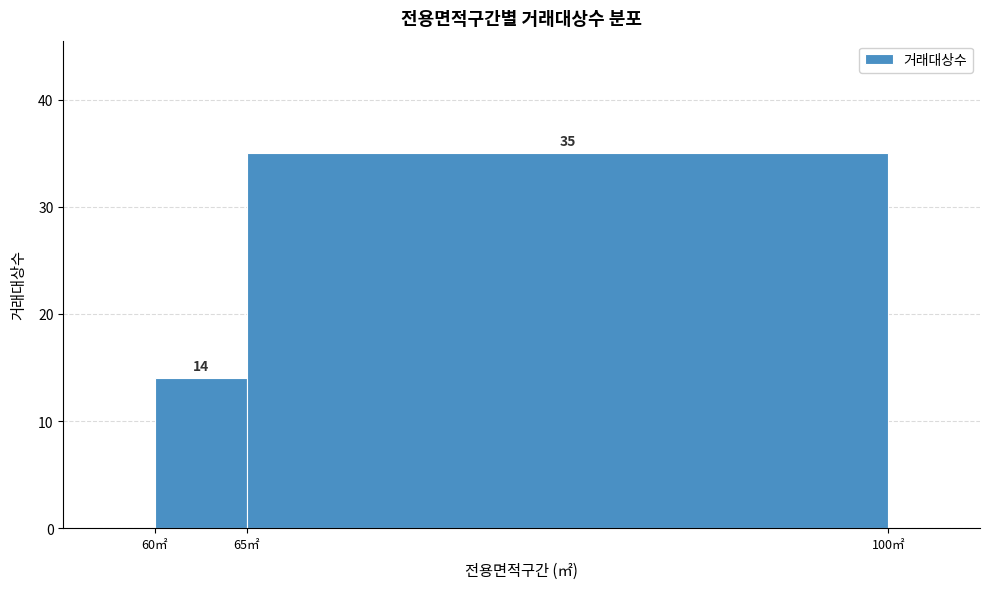

Reading left to right, list every bar in this chart as the range it spans on the x-axis followed by its height.

60 to 65: 14
65 to 100: 35